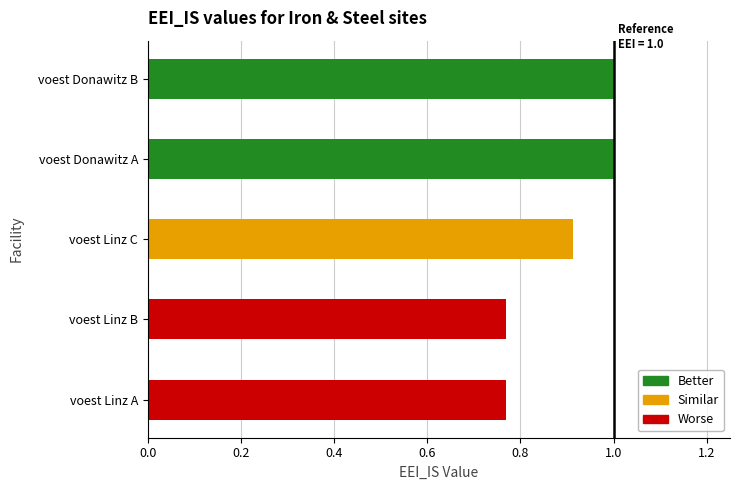

Count the number of categories in the chart.

5